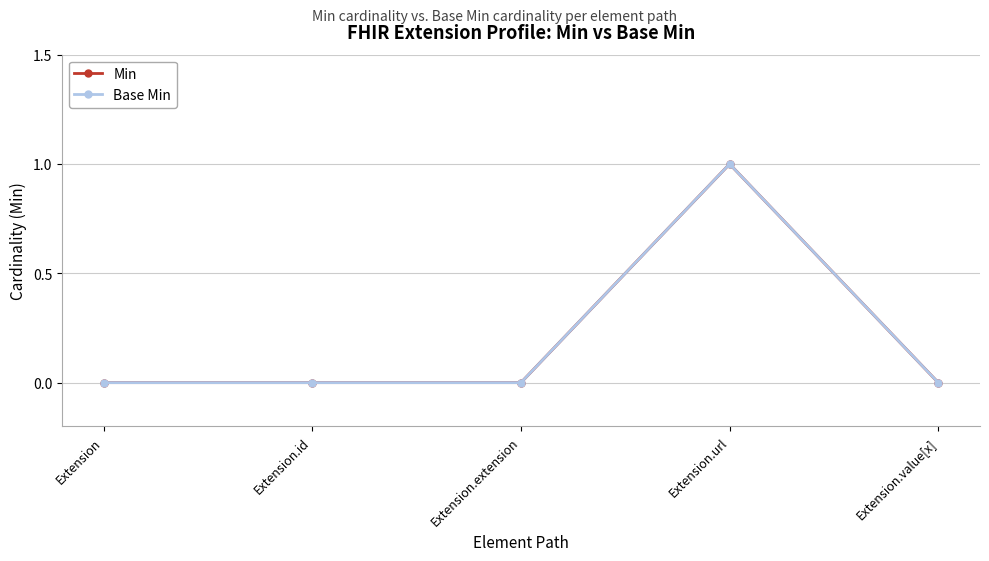

At how many categories does at least one series exceed 0?

1